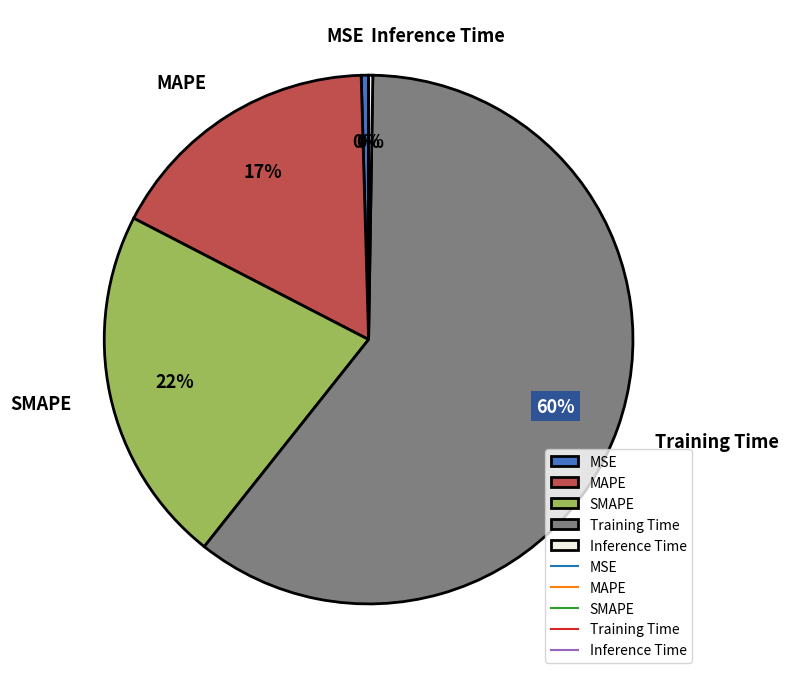

Which category has the biggest portion of the pie?

Training Time